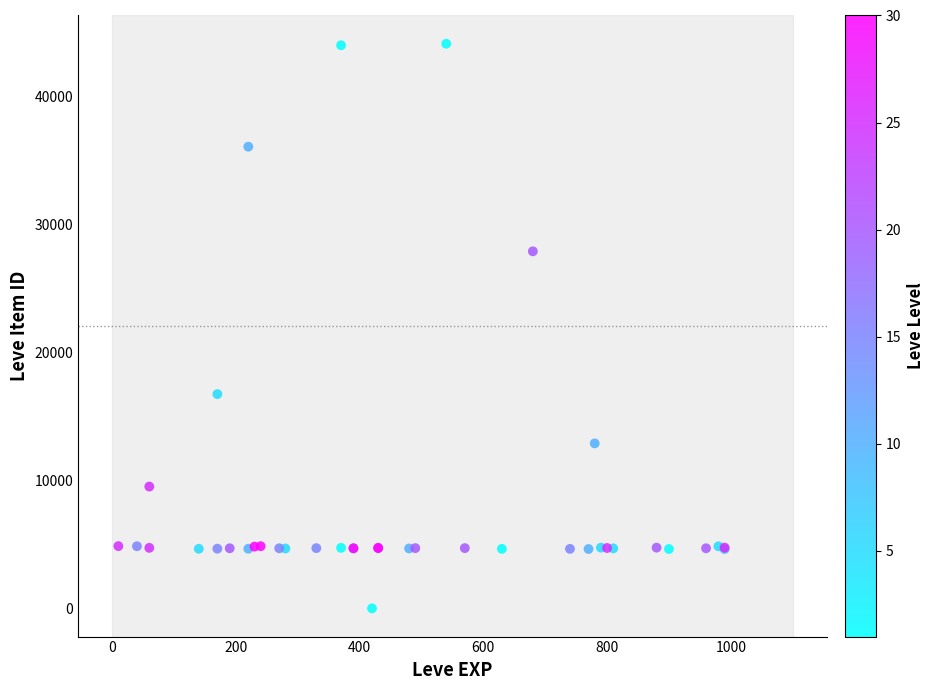

What Y value in the scatter plot is closest to 22050?

16734